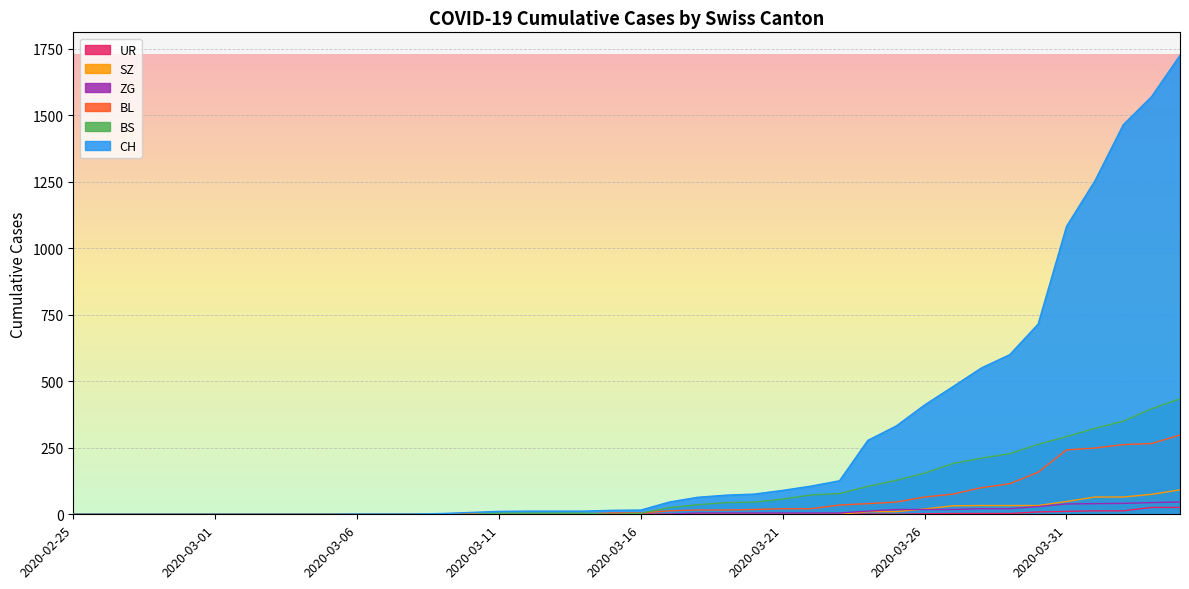

Rank the categories by BS value from lowest to highest.

2020-02-25, 2020-02-26, 2020-02-27, 2020-02-28, 2020-02-29, 2020-03-01, 2020-03-02, 2020-03-03, 2020-03-04, 2020-03-05, 2020-03-06, 2020-03-07, 2020-03-08, 2020-03-09, 2020-03-10, 2020-03-15, 2020-03-11, 2020-03-12, 2020-03-13, 2020-03-14, 2020-03-16, 2020-03-17, 2020-03-18, 2020-03-19, 2020-03-20, 2020-03-21, 2020-03-22, 2020-03-23, 2020-03-24, 2020-03-25, 2020-03-26, 2020-03-27, 2020-03-28, 2020-03-29, 2020-03-30, 2020-03-31, 2020-04-01, 2020-04-02, 2020-04-03, 2020-04-04